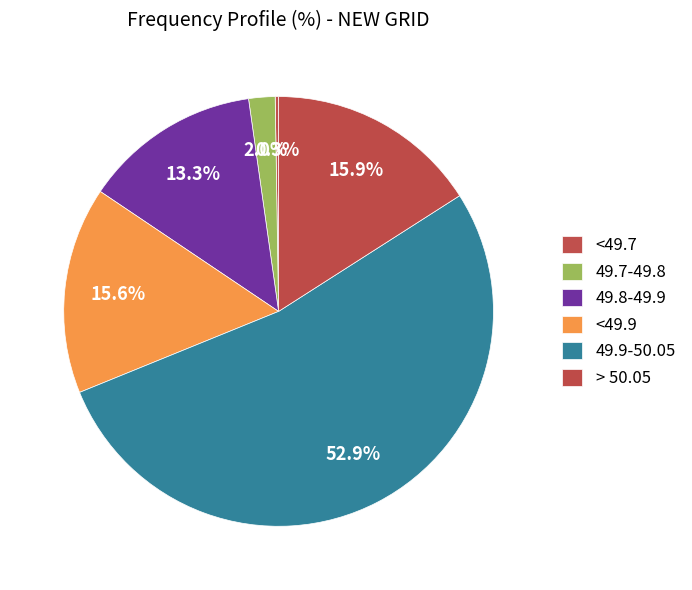

What percentage is the <49.9 slice, to the nearest percent?

16%